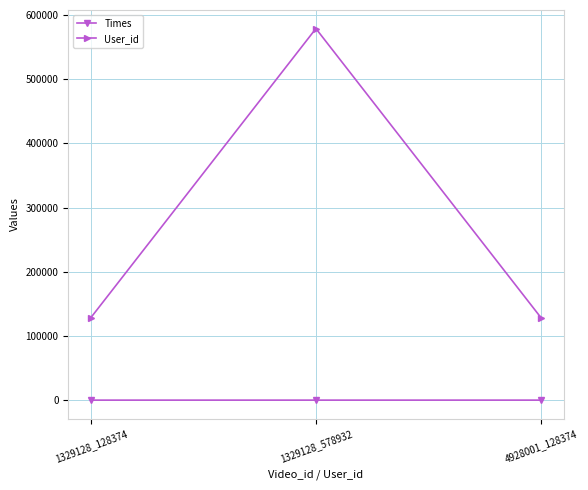

Which series has the largest range (max minus min)?

User_id